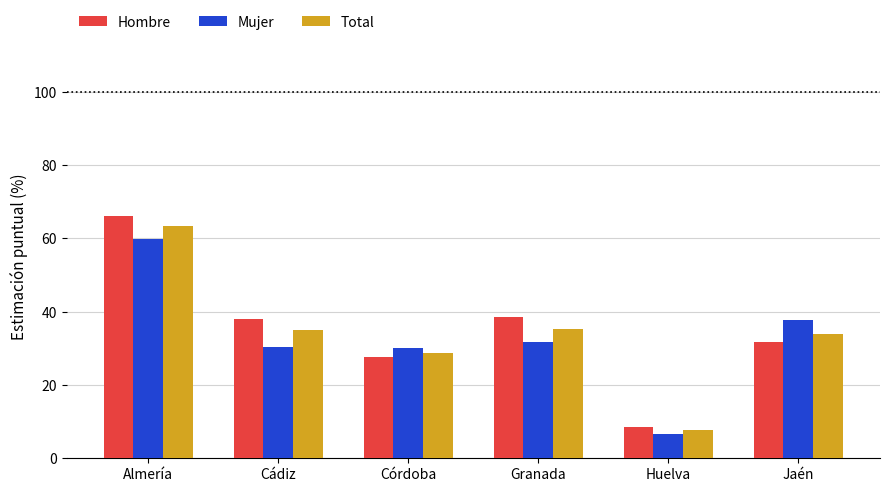

What value does the Total series have at Almería?

63.4